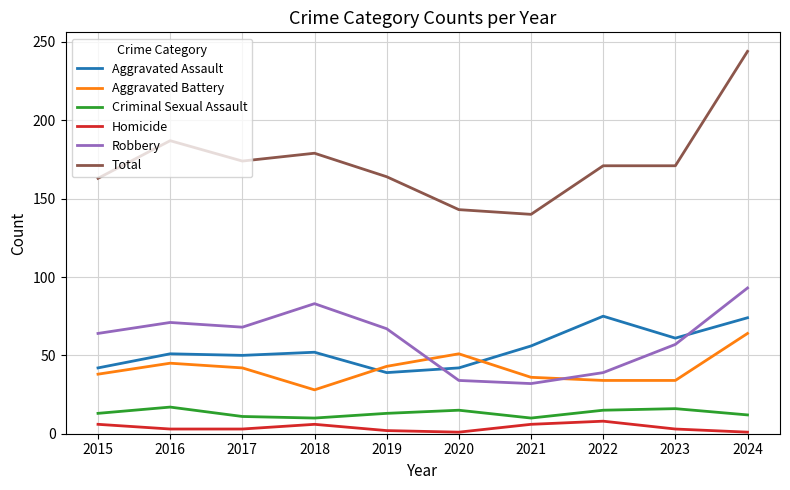

Which series has the widest spread of values?

Total